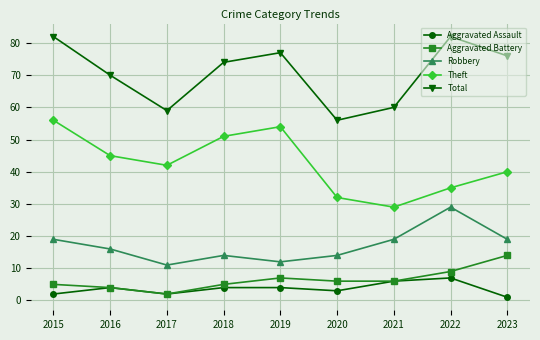

At which label does Theft first exceed 42?

2015